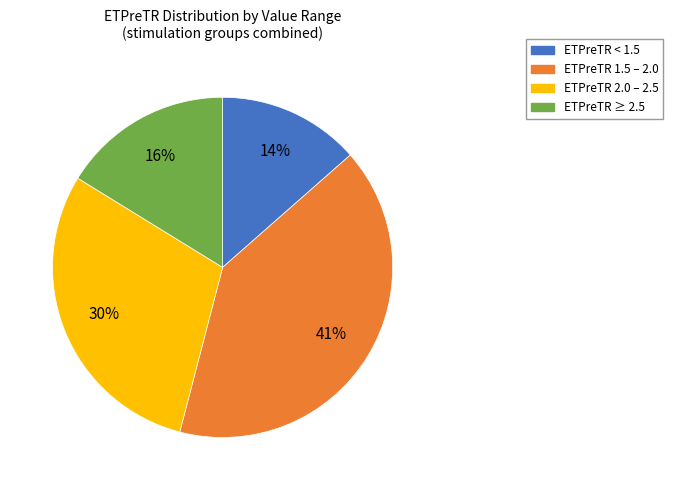

To the nearest percent, what percentage of the pie is ETPreTR 1.5 – 2.0?

41%